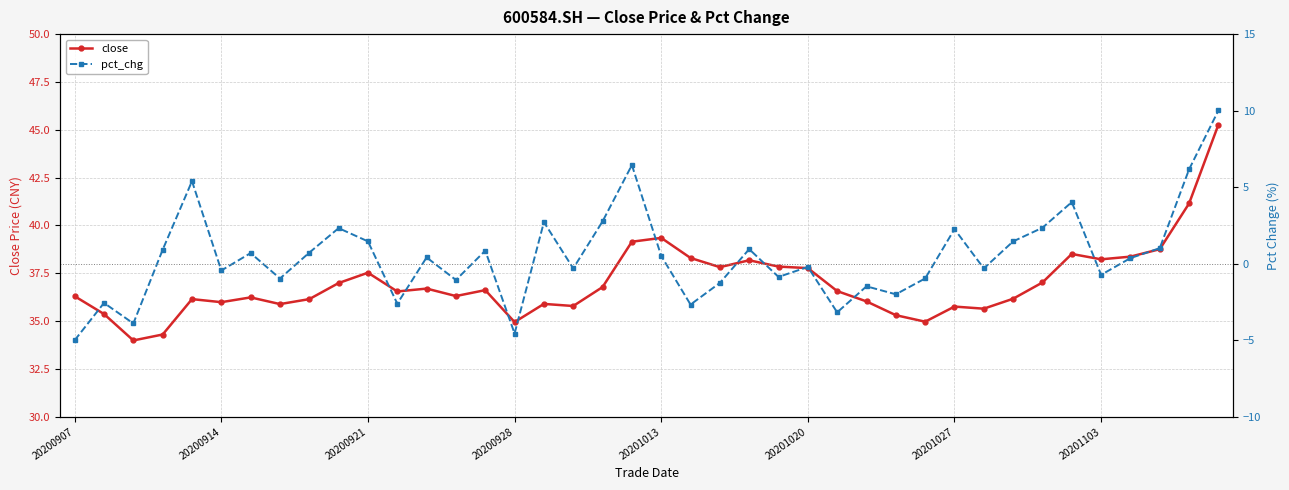

Does the chart have visible grid lines?

Yes